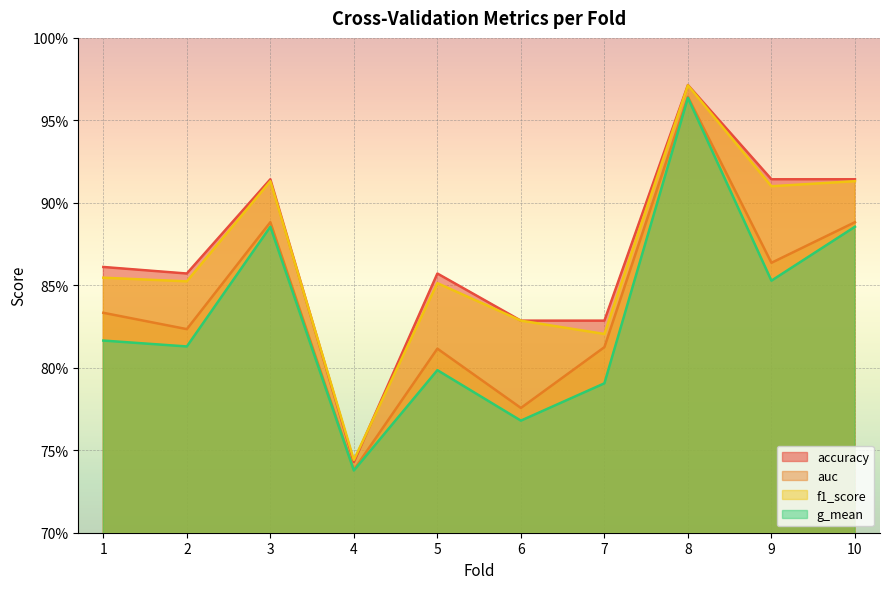

The auc series shows 0.9 at 3. True or false?

True